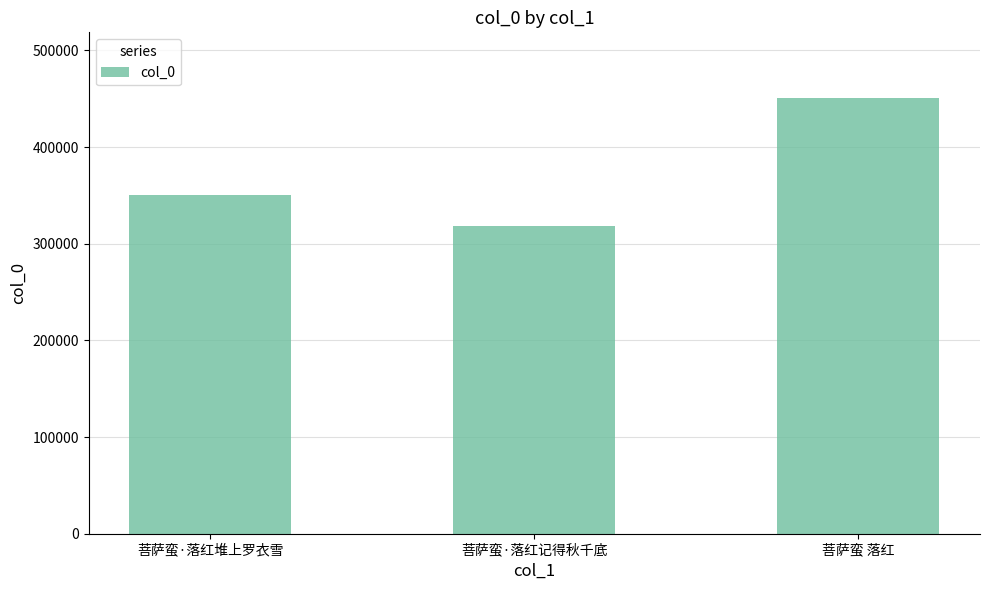

True or false: the data shows 491917 at 菩萨蛮·落红记得秋千底.

False